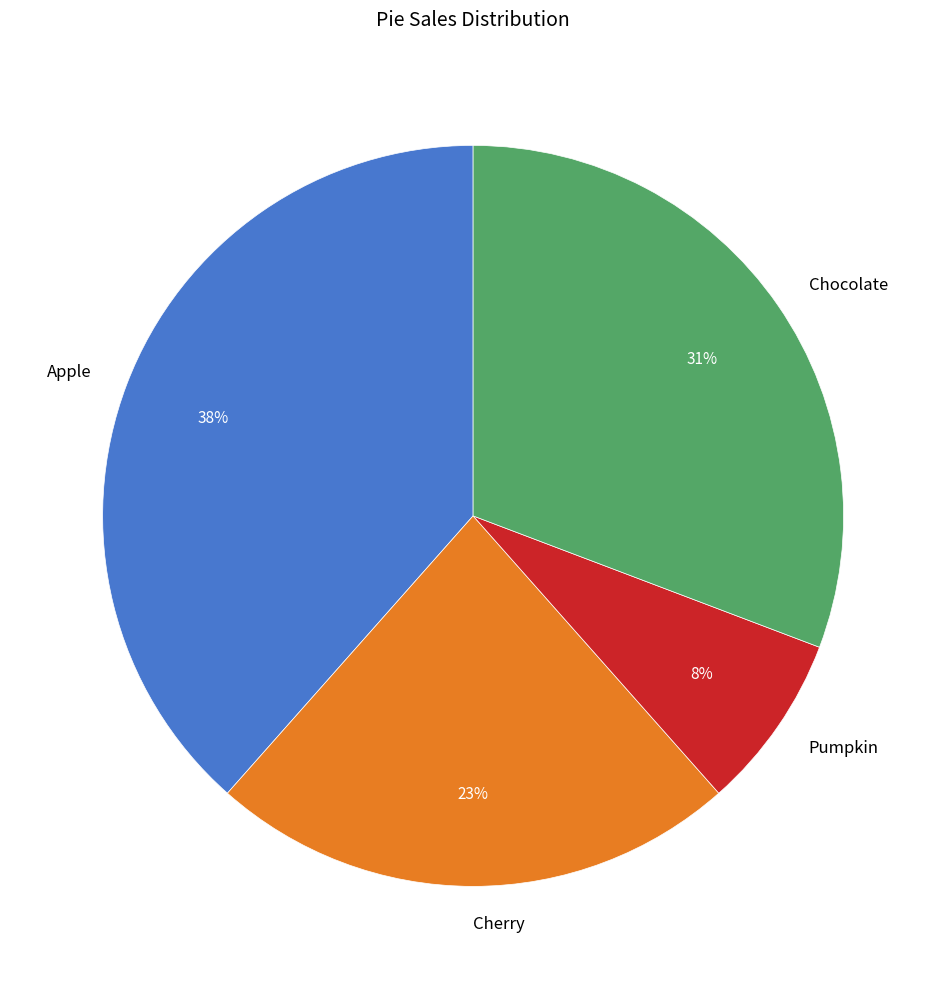

What is the ratio of the value at Pumpkin to the value at Apple?

0.2